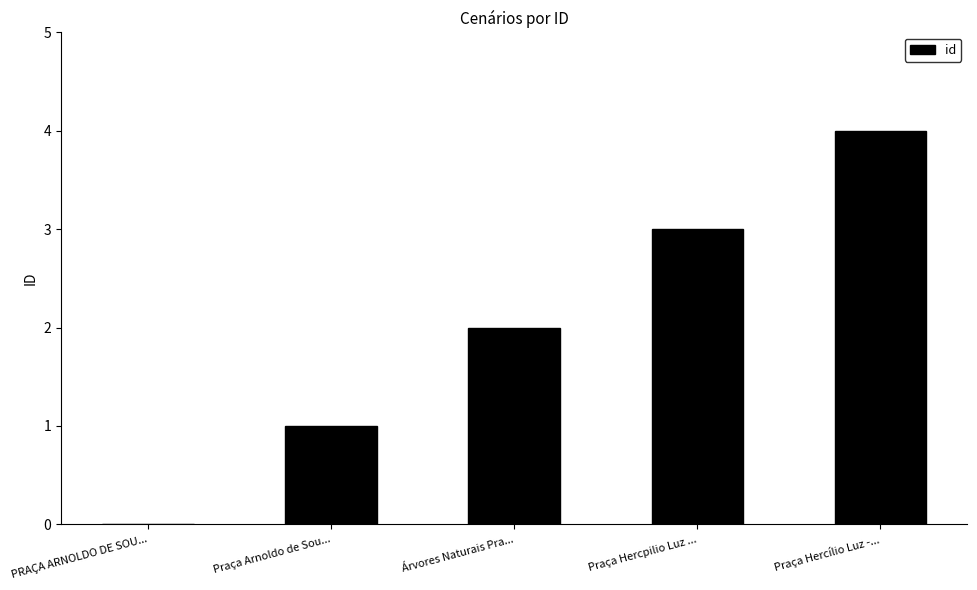

The chart shows a value of 2 at Árvores Naturais Pra.... True or false?

True